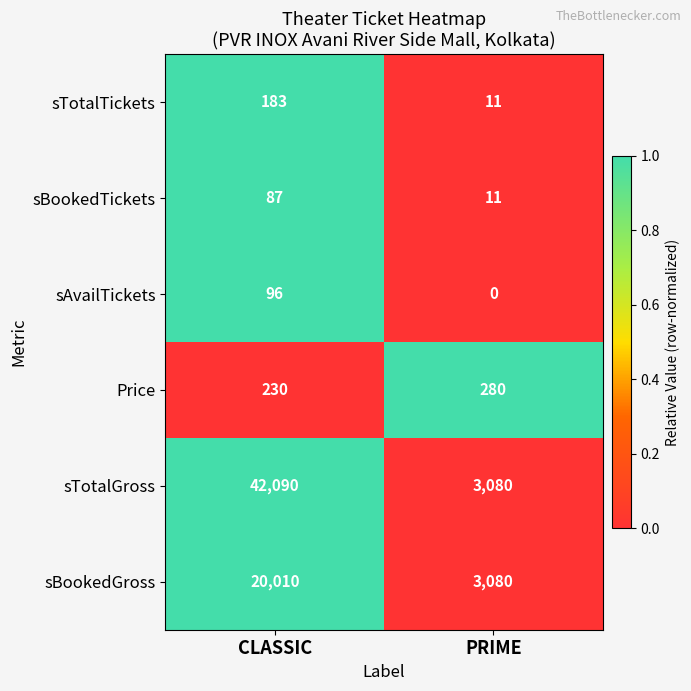

Reading left to right, extract all data points from this chart.

sTotalTickets: CLASSIC=183	PRIME=11
sBookedTickets: CLASSIC=87	PRIME=11
sAvailTickets: CLASSIC=96	PRIME=0
Price: CLASSIC=230	PRIME=280
sTotalGross: CLASSIC=42090	PRIME=3080
sBookedGross: CLASSIC=20010	PRIME=3080